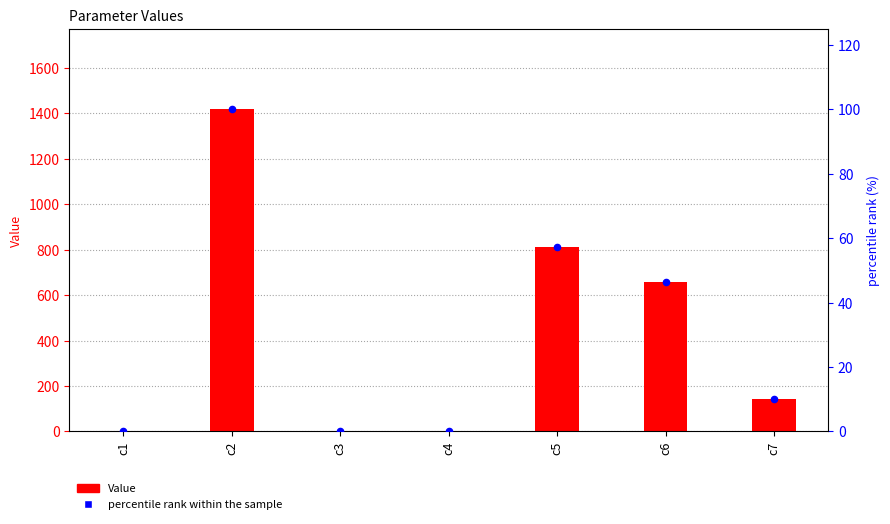

Which series has the largest total across all categories?

Value